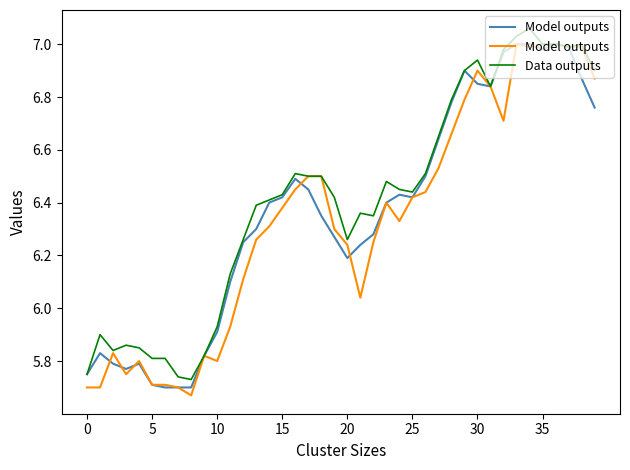

At which label does Model outputs reach its minimum?

8